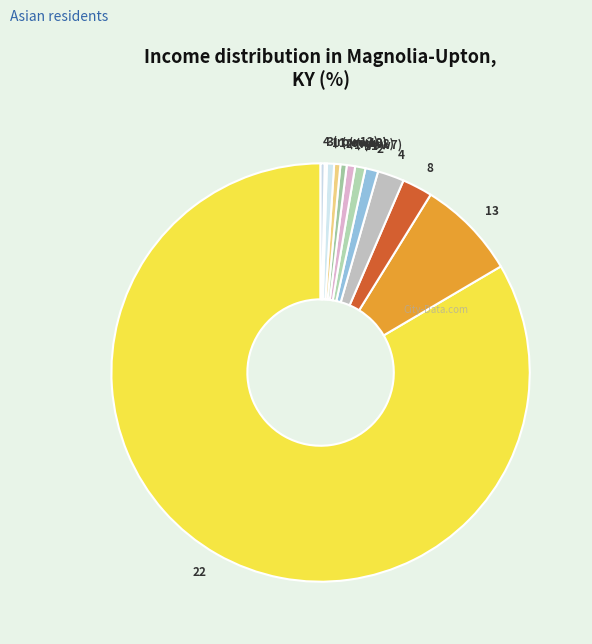

What is the largest slice in the pie chart?

22